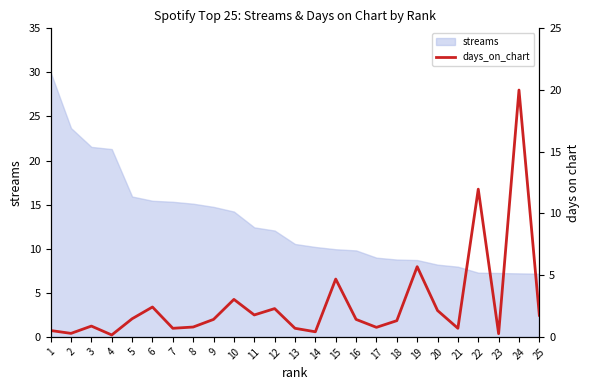

The value of streams at 14 is 10.2. True or false?

True